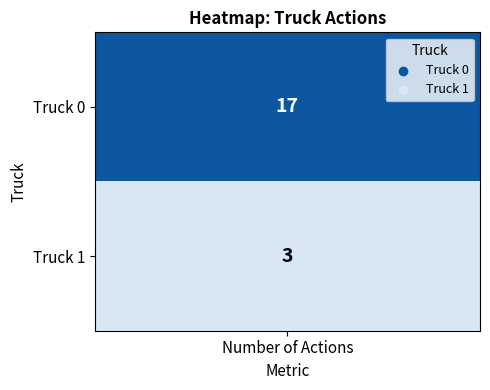

Rank the series by their maximum value, from highest to lowest.

Truck 0, Truck 1